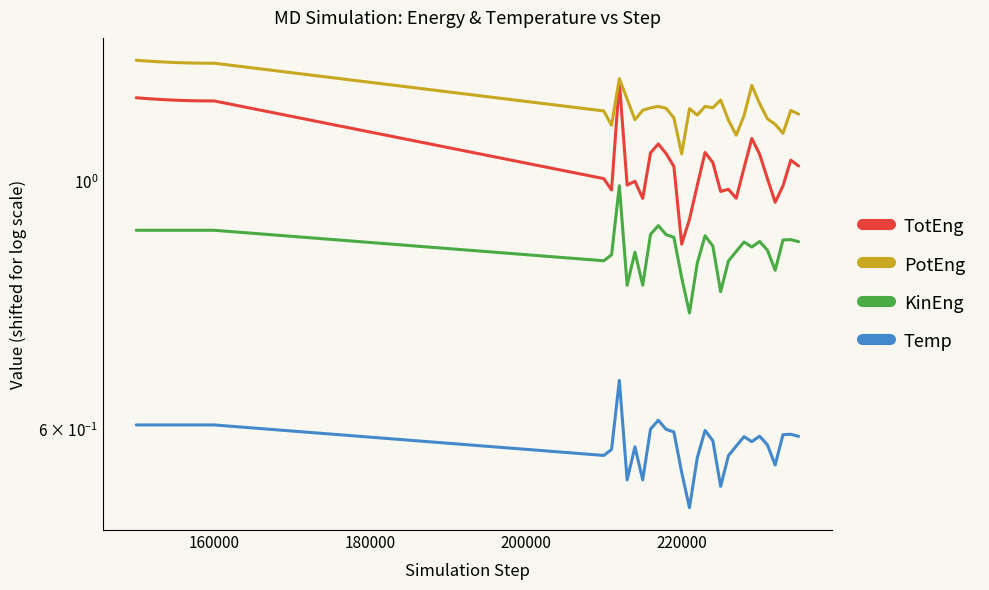

What is the label of the 4th point from the left?

200000